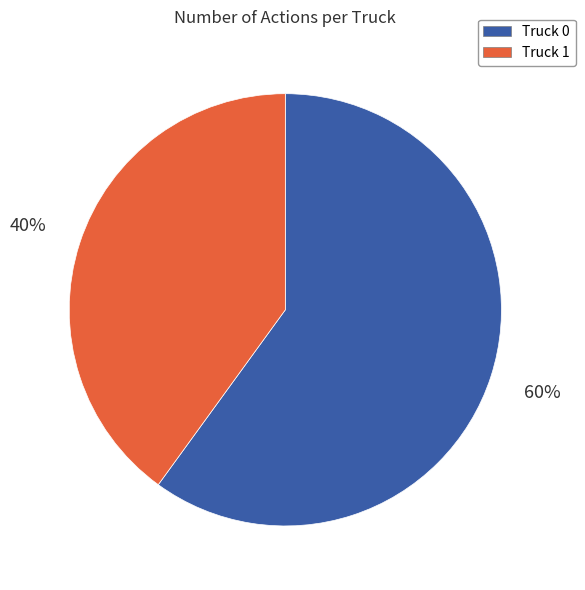

Rank the categories by value from lowest to highest.

Truck 1, Truck 0